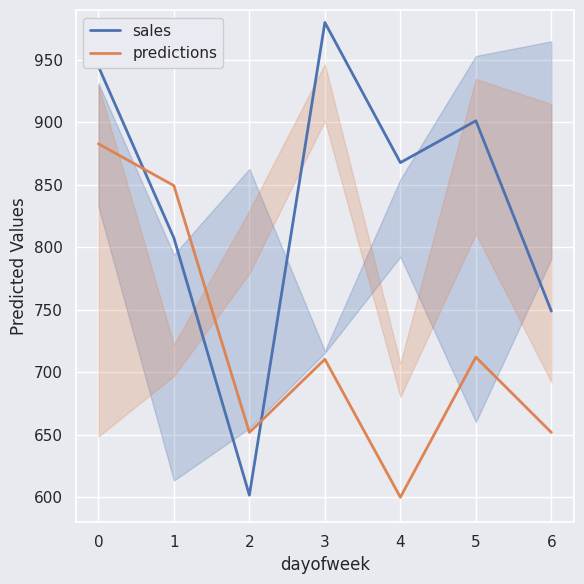

After their last crossing, which series has the higher values: sales or predictions?

sales